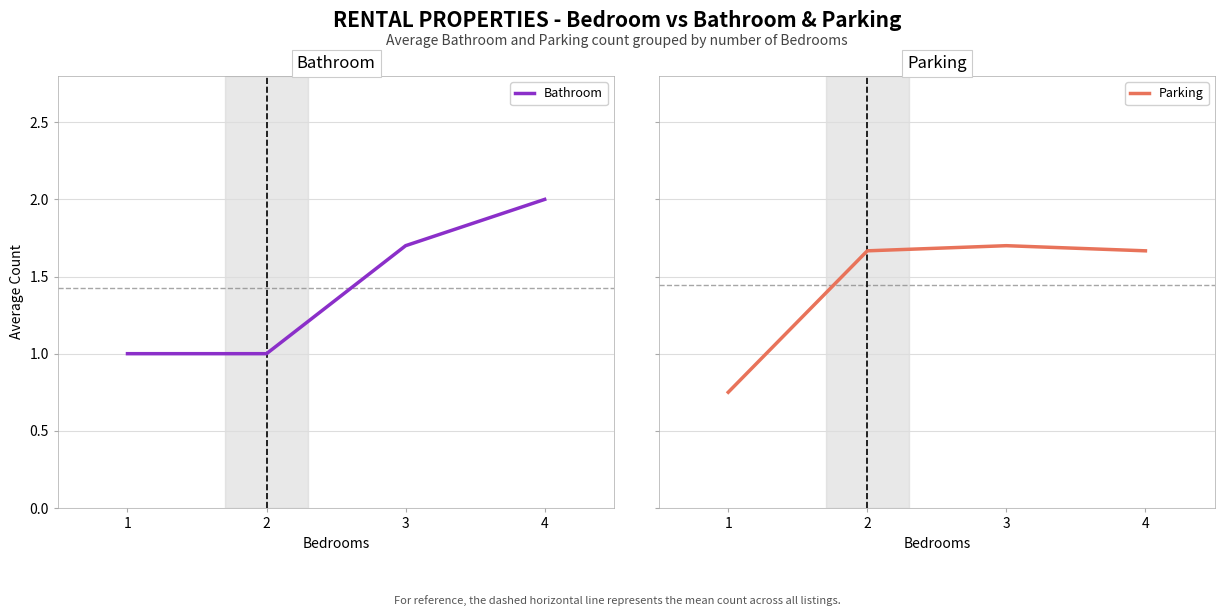

Is this an area chart (filled region under the line)?

No